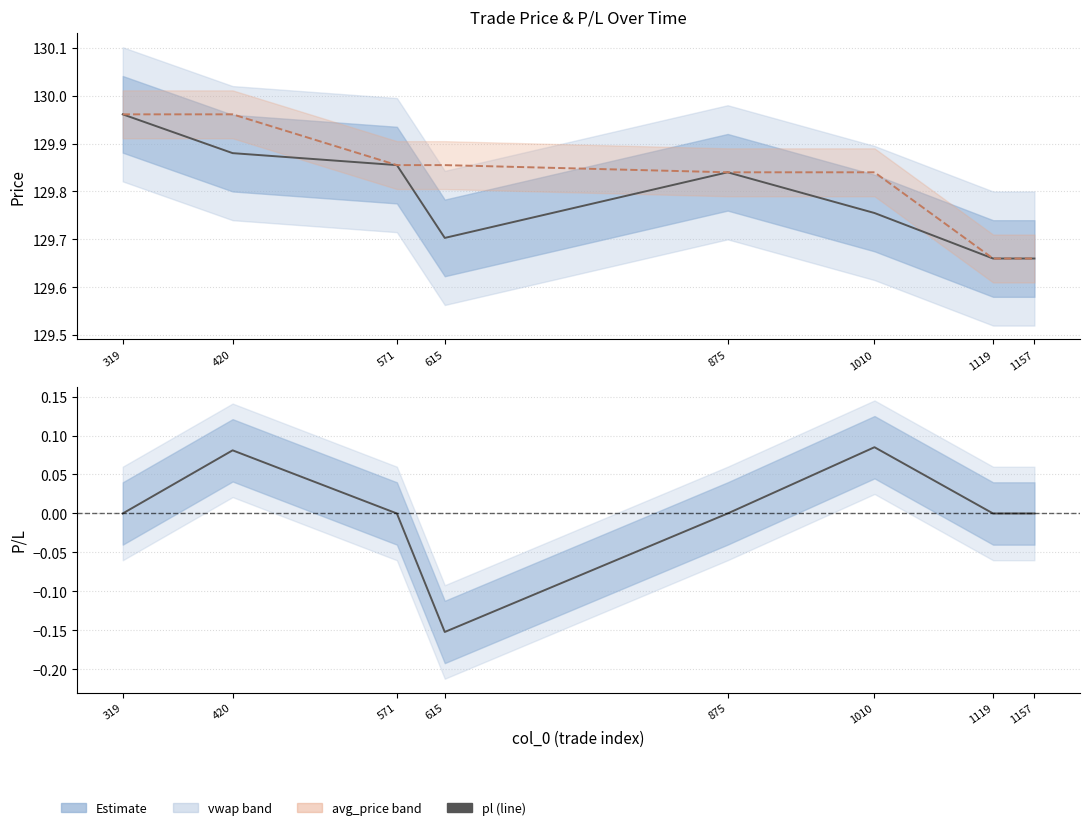

Reading right to left, what are all the values shown in this chart?

vwap: 129.7	129.7	129.8	129.8	129.7	129.9	129.9	130.0
avg_price: 129.7	129.7	129.8	129.8	129.9	129.9	130.0	130.0
pl: 0.0	0.0	0.1	0.0	-0.2	0.0	0.1	0.0